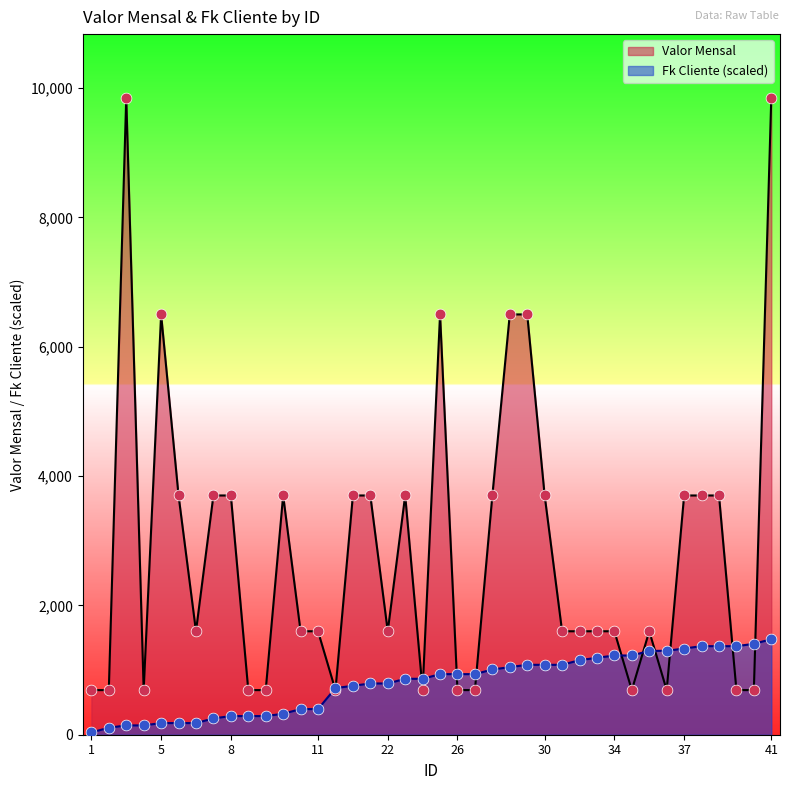

At how many categories does at least one series exceed 9807?

2